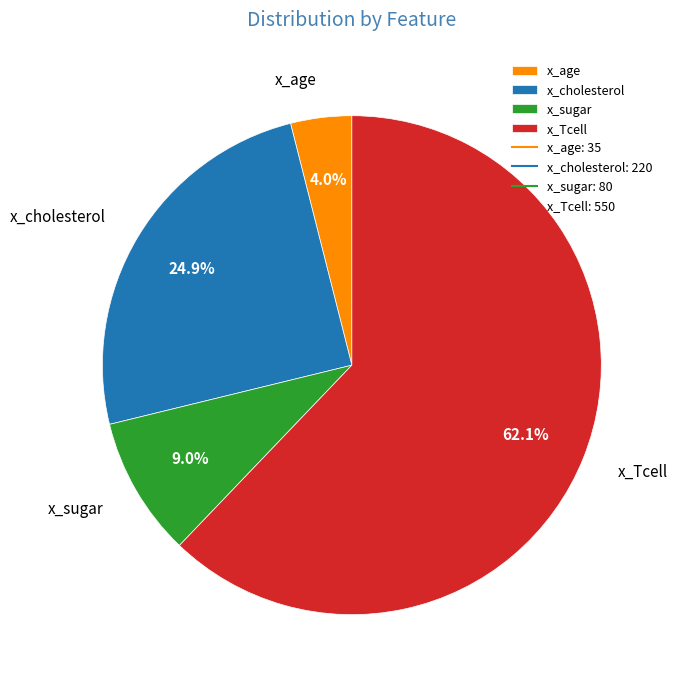

What is the majority slice?

x_Tcell